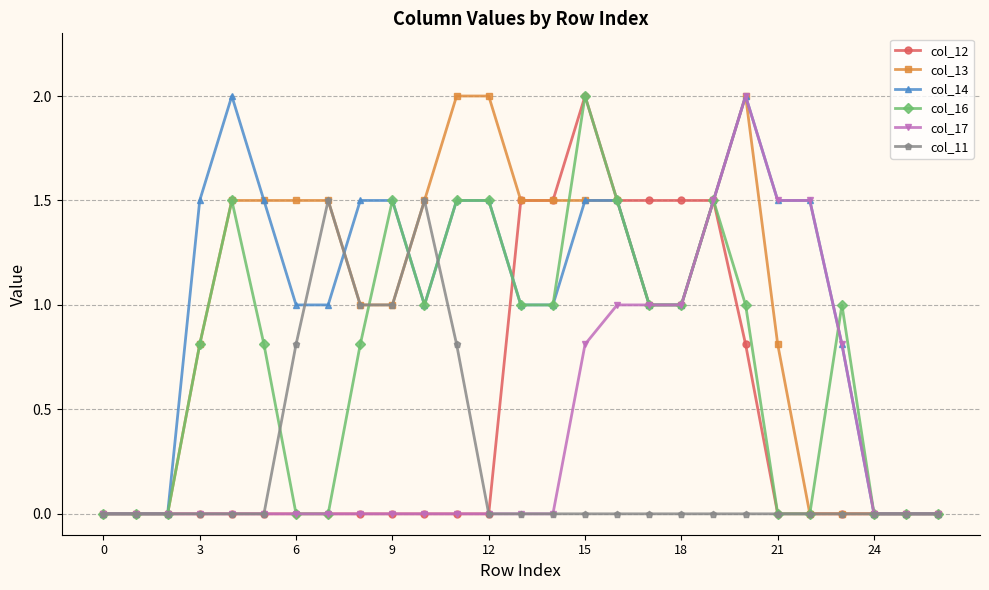

What is the highest value of the col_12 series?

2.0